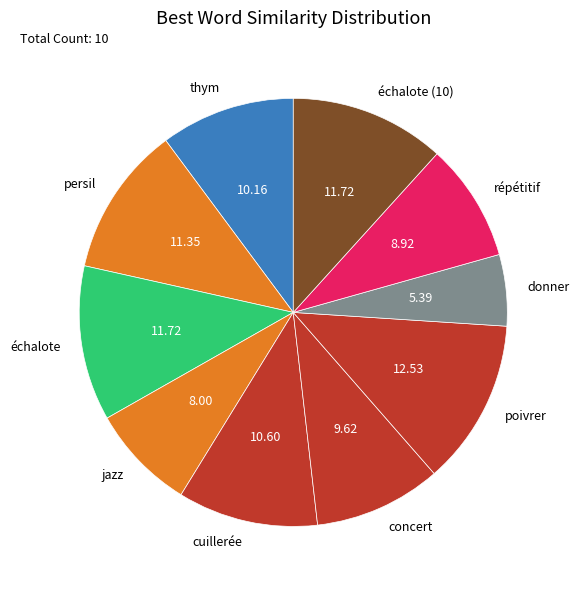

The persil slice represents 11% of the pie. True or false?

True